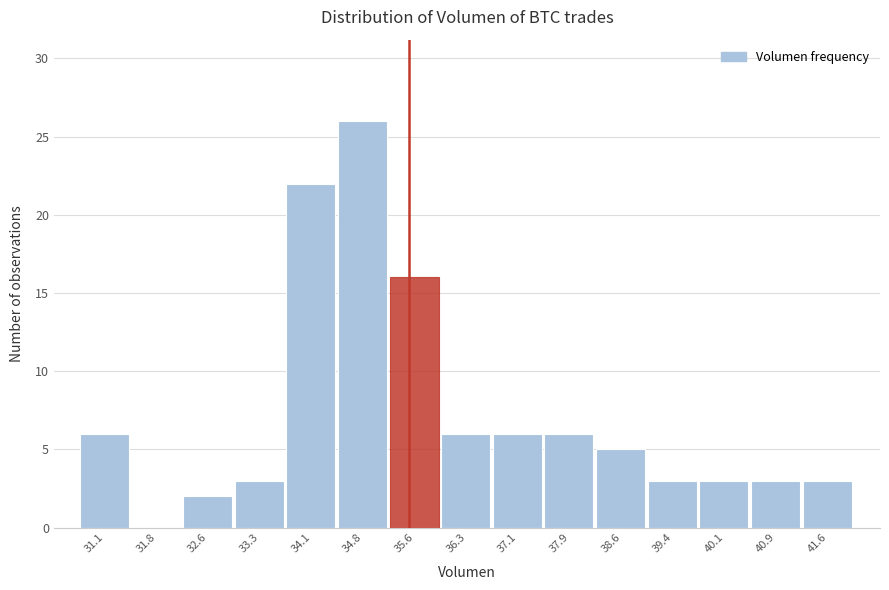

Reading left to right, transcribe this chart: for each bar, give the range it covers on the x-axis and its height. Neither the bar edges nor the heights are printed on the chart, so give them approximately, as read against the axes.

30.7 to 31.4: 6
31.4 to 32.2: 0
32.2 to 33.0: 2
33.0 to 33.7: 3
33.7 to 34.5: 22
34.5 to 35.2: 26
35.2 to 36.0: 16
36.0 to 36.7: 6
36.7 to 37.5: 6
37.5 to 38.2: 6
38.2 to 39.0: 5
39.0 to 39.7: 3
39.7 to 40.5: 3
40.5 to 41.2: 3
41.2 to 42.0: 3